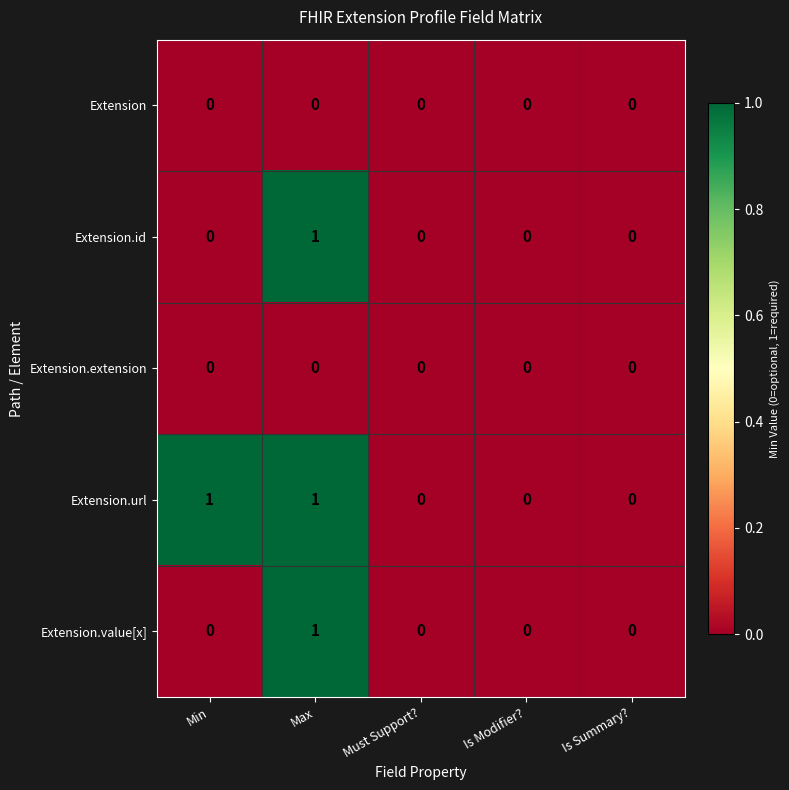

Which category has the highest value in the Extension.id series?

Max